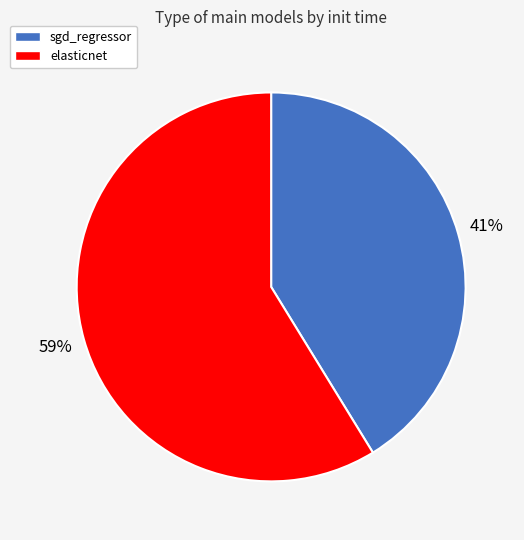

Rank the categories by value from lowest to highest.

sgd_regressor, elasticnet